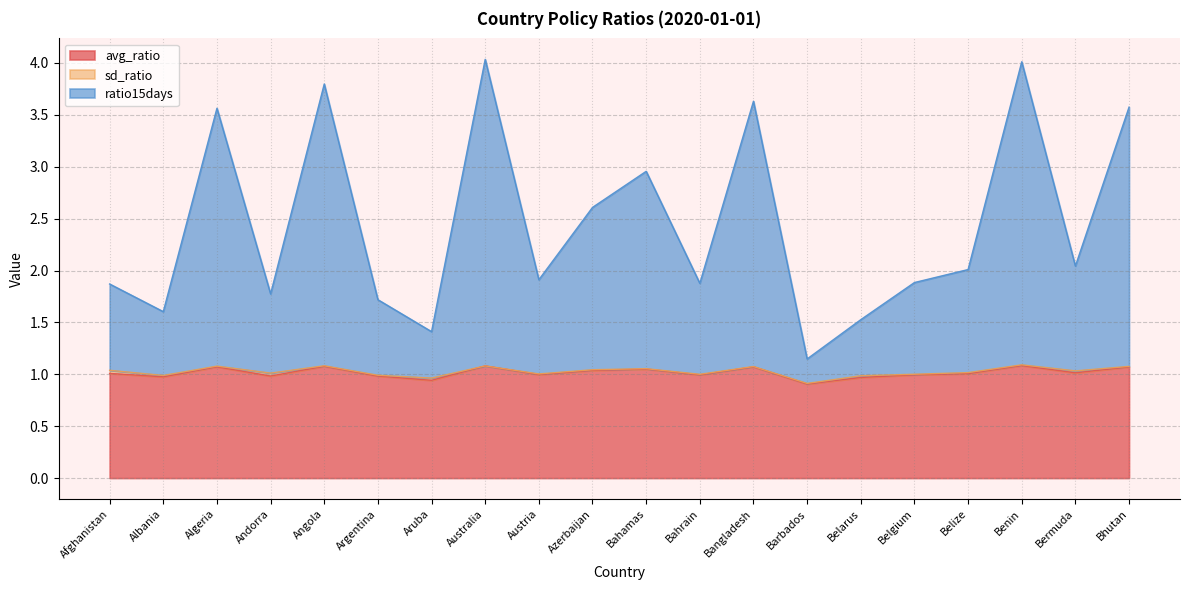

The value of avg_ratio at Bermuda is 1.0. True or false?

True